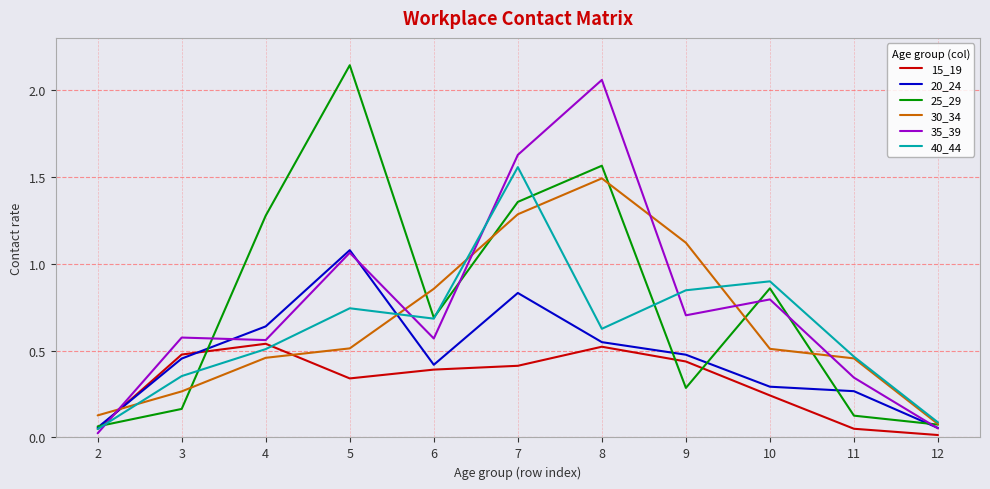

At which category is the sum across all series the highest?

7